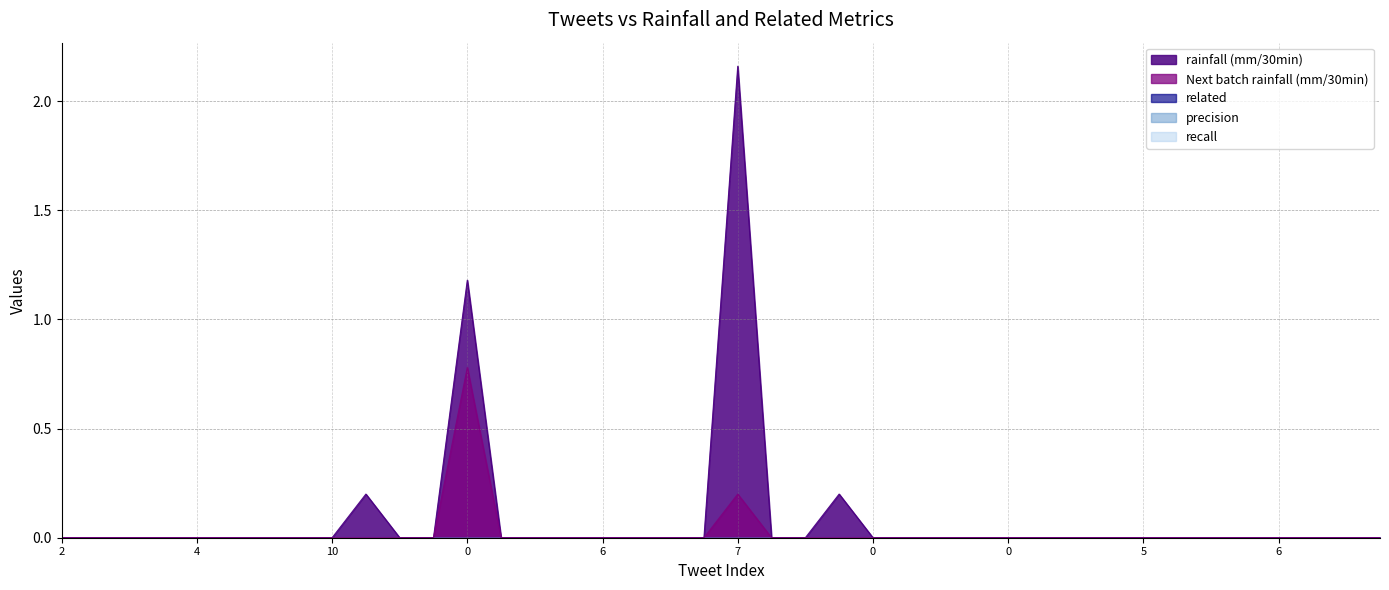

How many values in rainfall (mm/30min) are above zero?

4